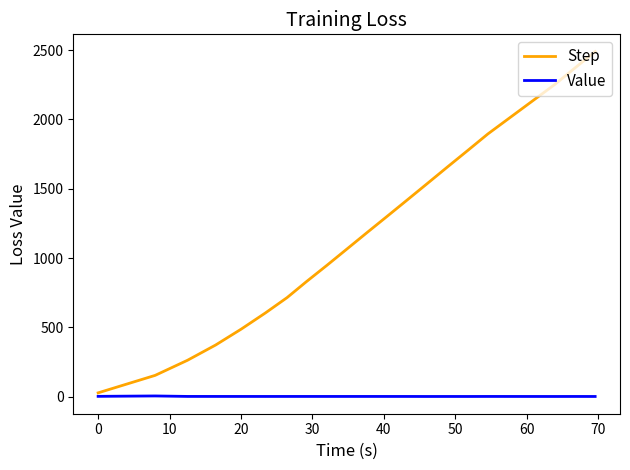

True or false: Value has more than 1 interior local peaks.

True